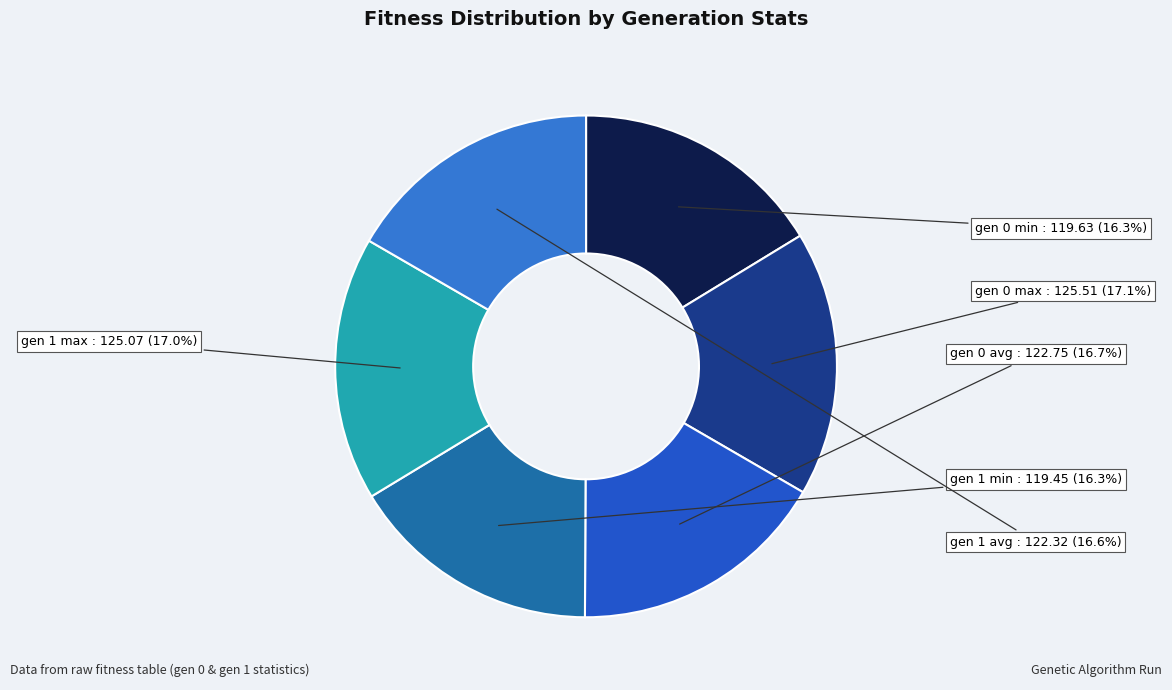

Does any single category account for the majority?

No